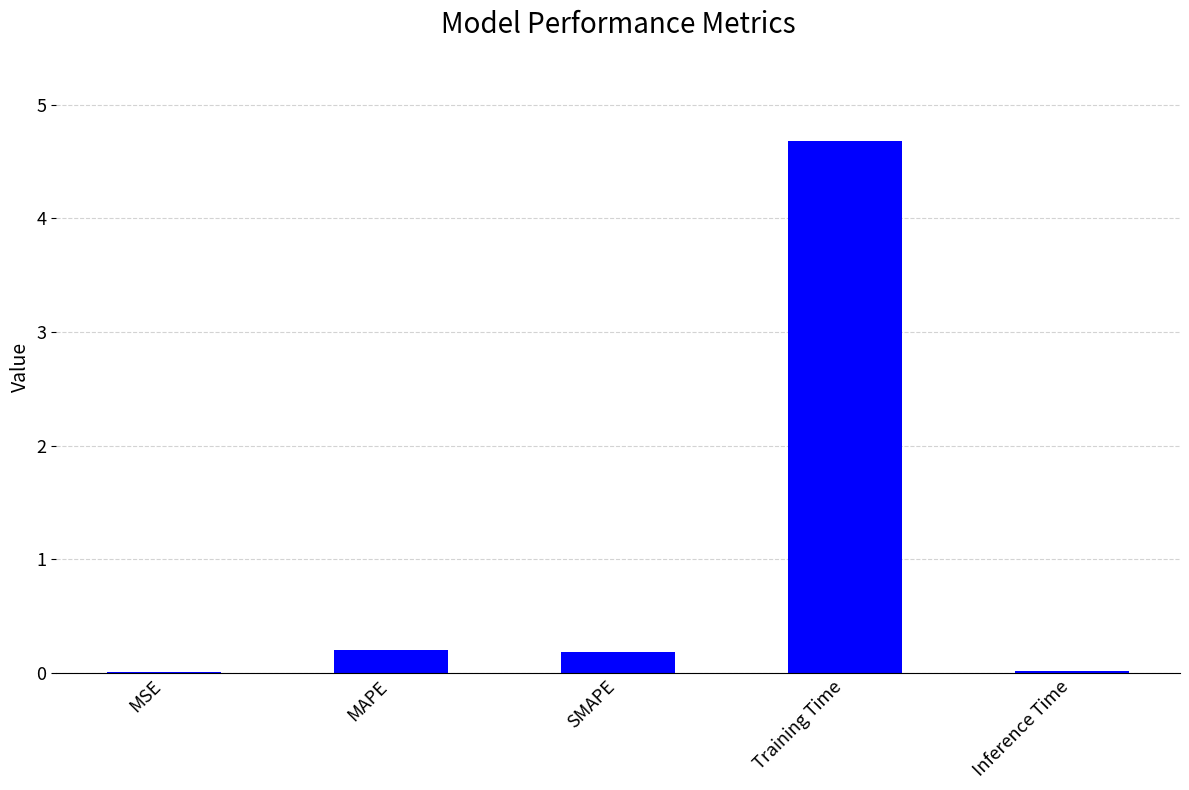

The chart shows a value of 0.2 at SMAPE. True or false?

True